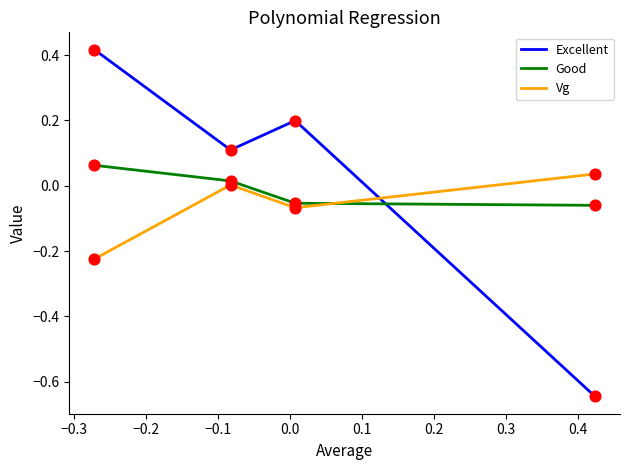

Which series has the widest spread of values?

Excellent